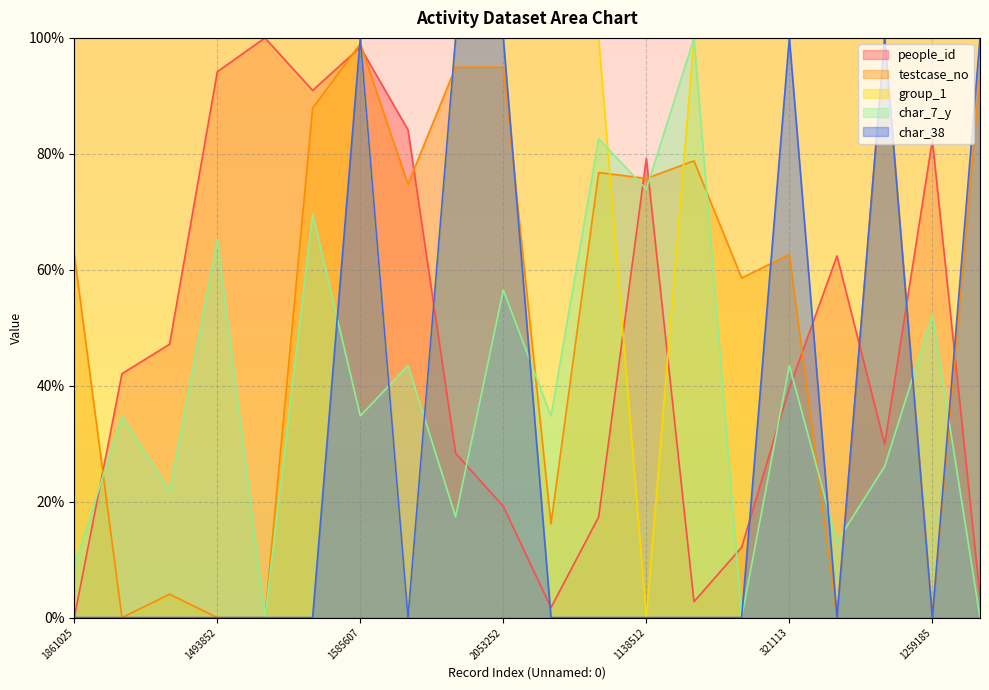

How many categories are shown in the chart?

20